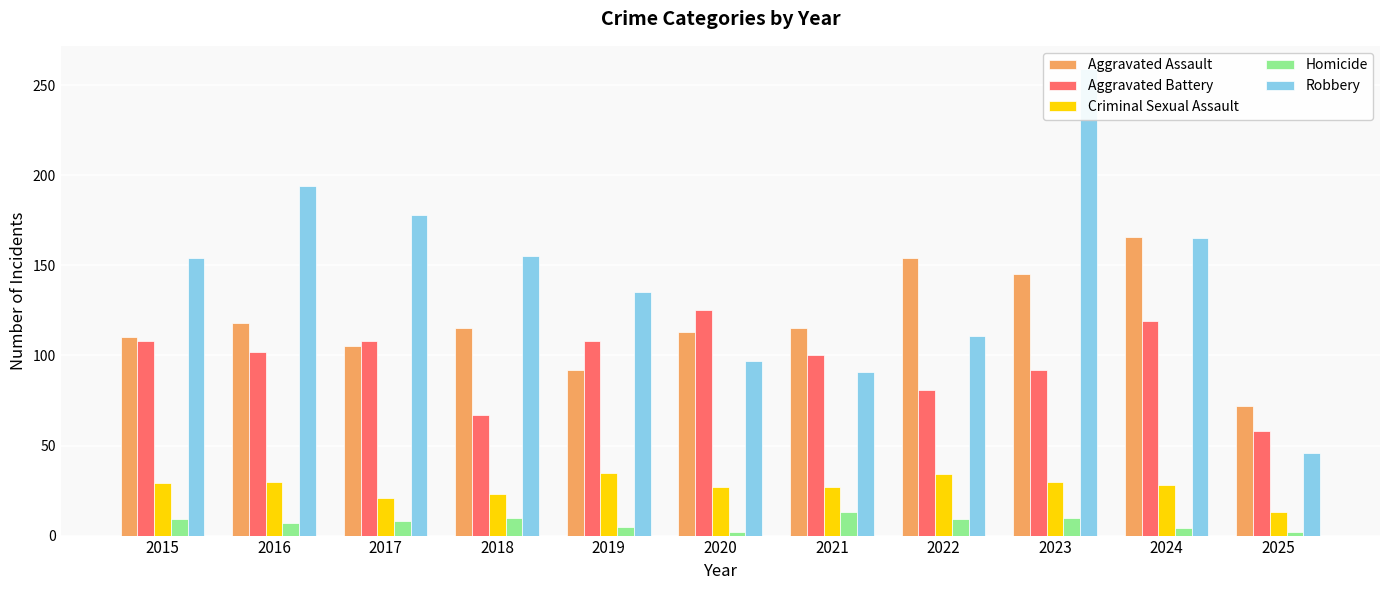

What is the lowest value of the Aggravated Battery series?

58